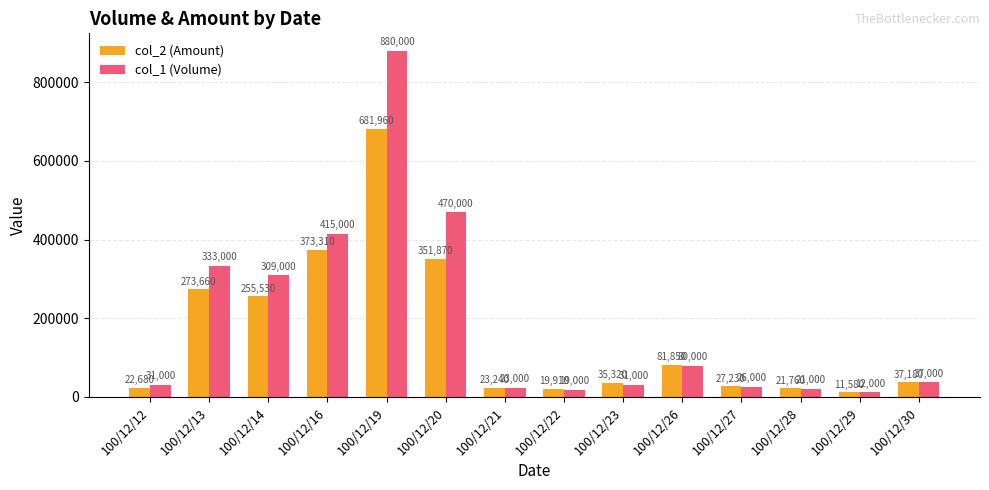

What is the difference between the second highest and minimum values in the col_1 (Volume) series?

458000